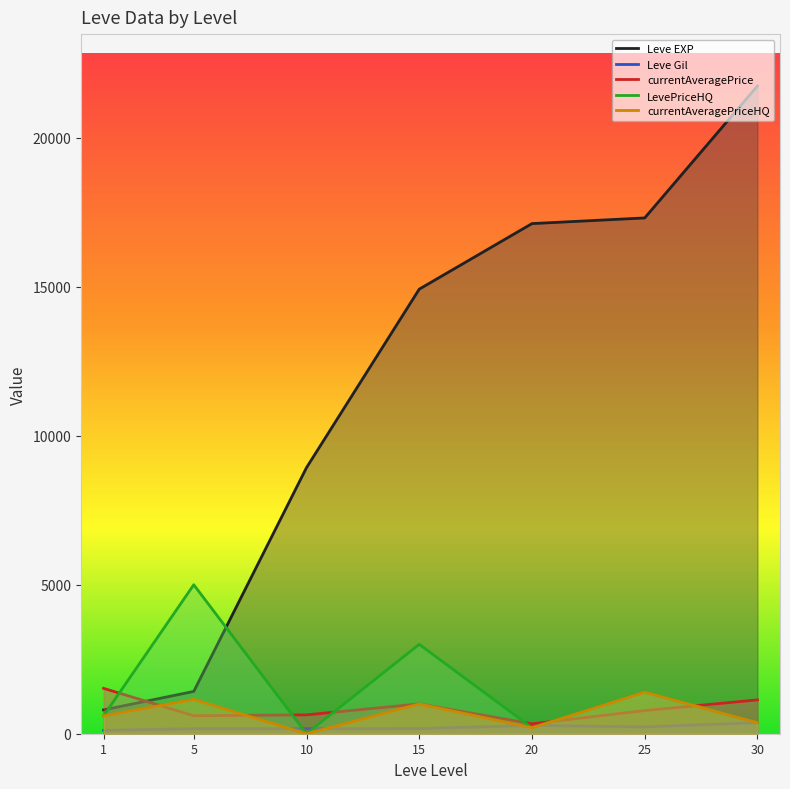

List the labels in order of currentAveragePriceHQ value, smallest first.

10, 20, 30, 1, 15, 5, 25